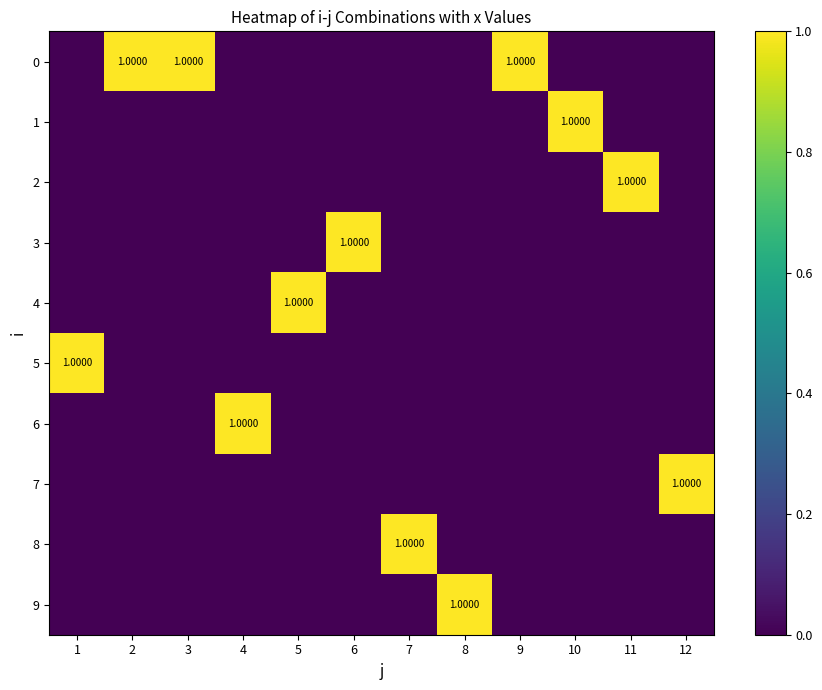

Rank the categories by 2 value from highest to lowest.

11, 1, 2, 3, 4, 5, 6, 7, 8, 9, 10, 12